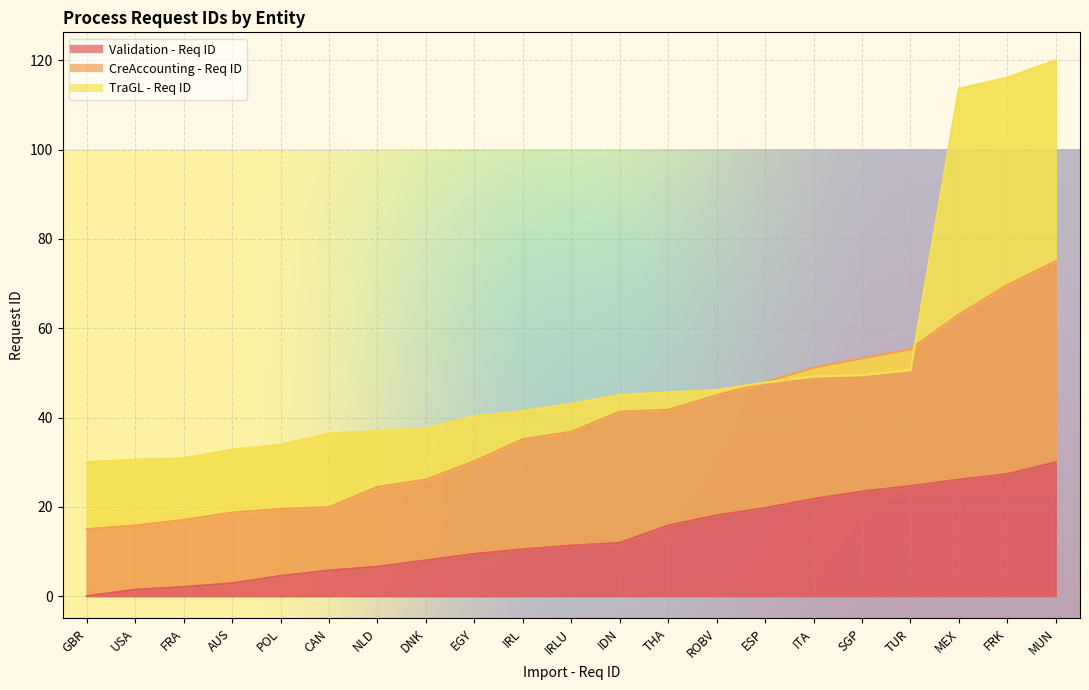

What is the sum of the Validation - Req ID values at DNK and ESP?

27.7